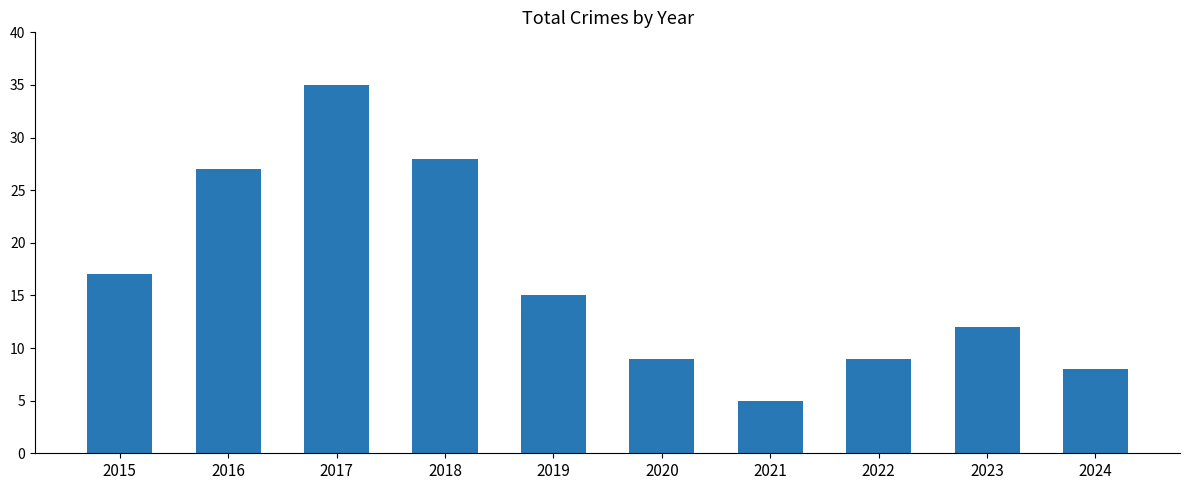

What is the change in value from 2018 to 2023?

-16